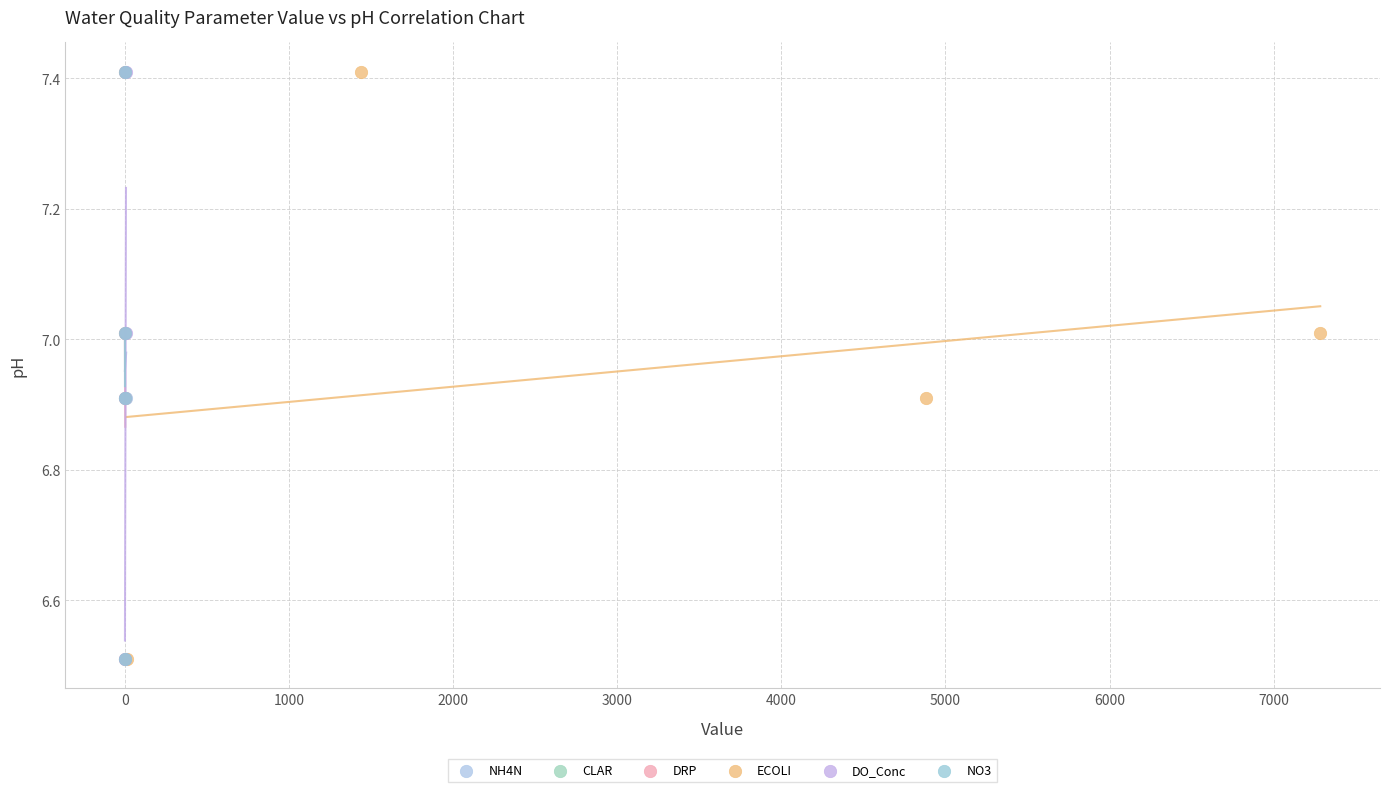

What are all the series names shown in the legend?

NH4N, CLAR, DRP, ECOLI, DO_Conc, NO3